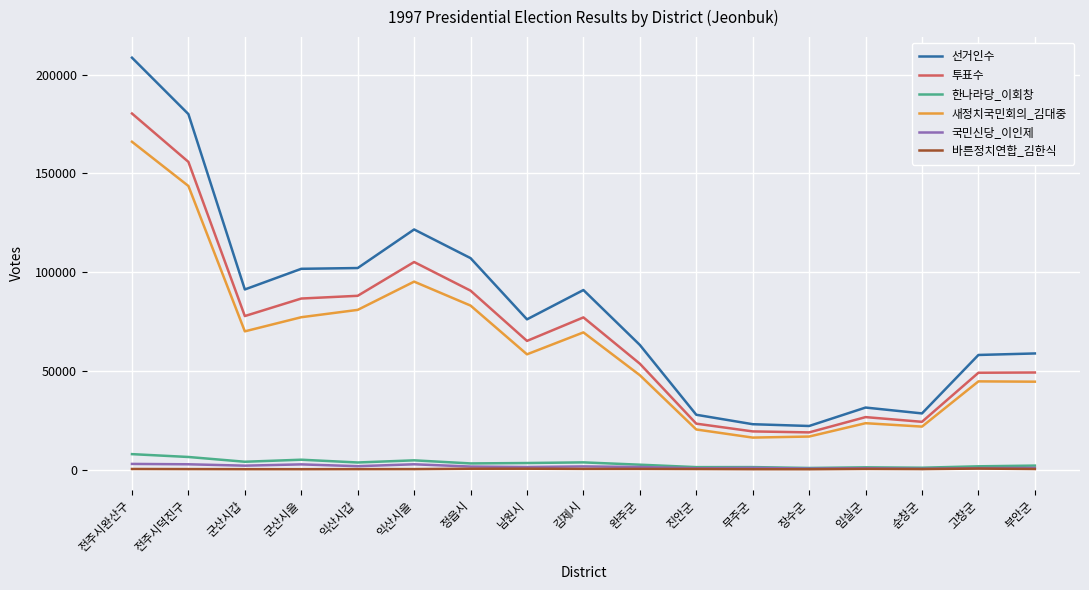

List the series in order of their peak value, highest first.

선거인수, 투표수, 새정치국민회의_김대중, 한나라당_이회창, 국민신당_이인제, 바른정치연합_김한식